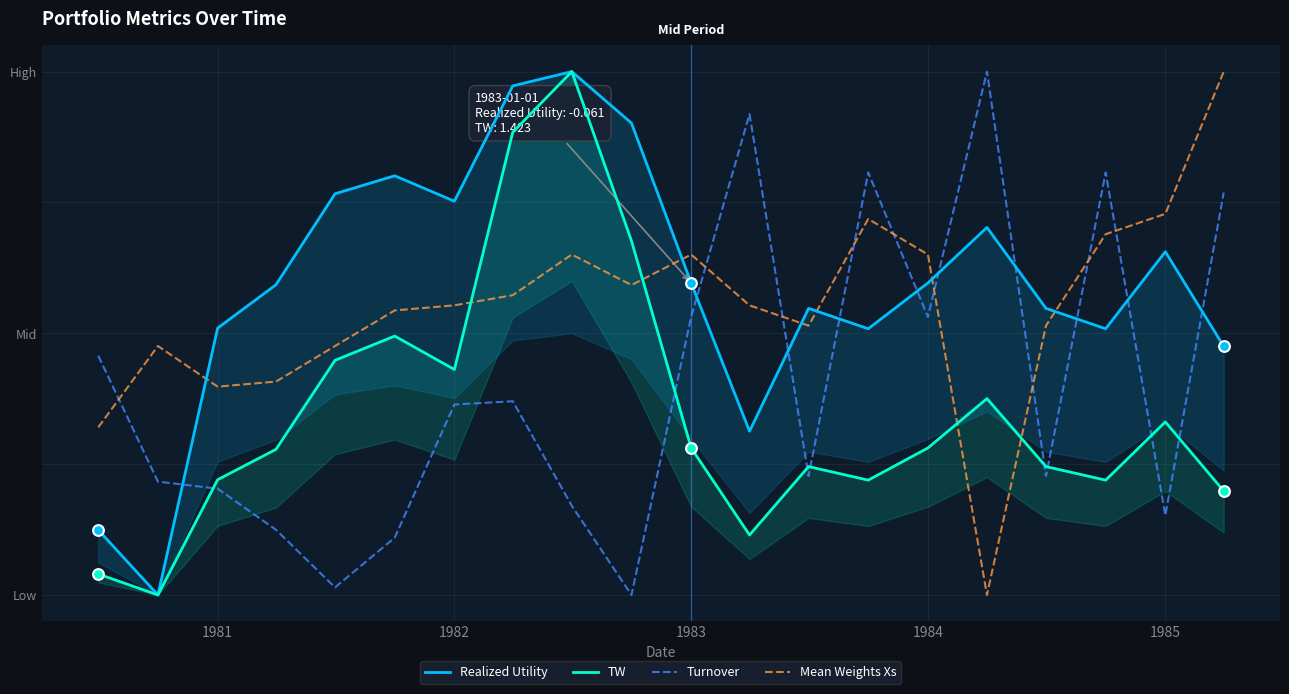

What is the total value across all series at 1984?

2.1